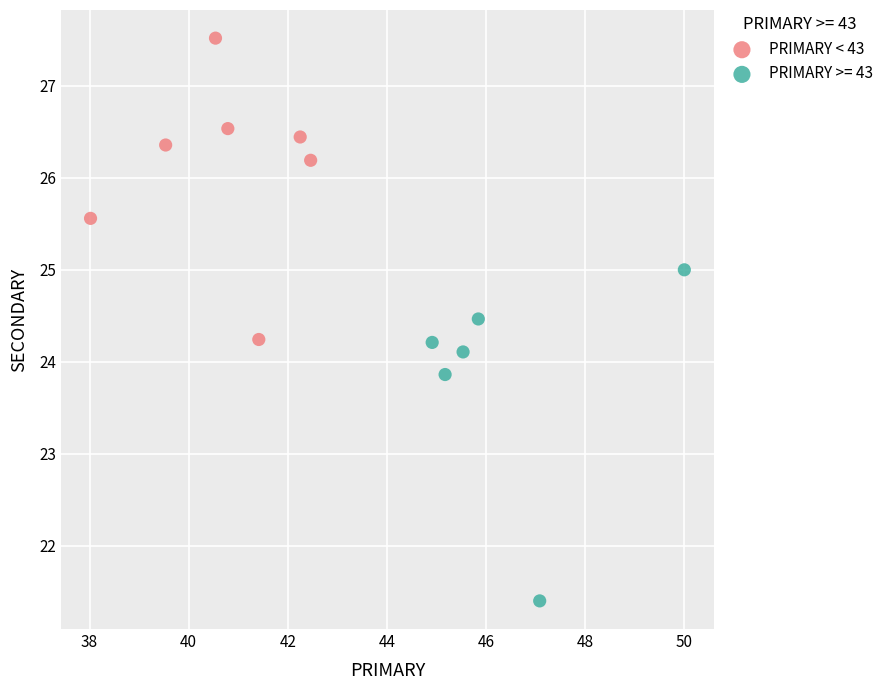

Which series reaches the minimum Y coordinate?

PRIMARY >= 43